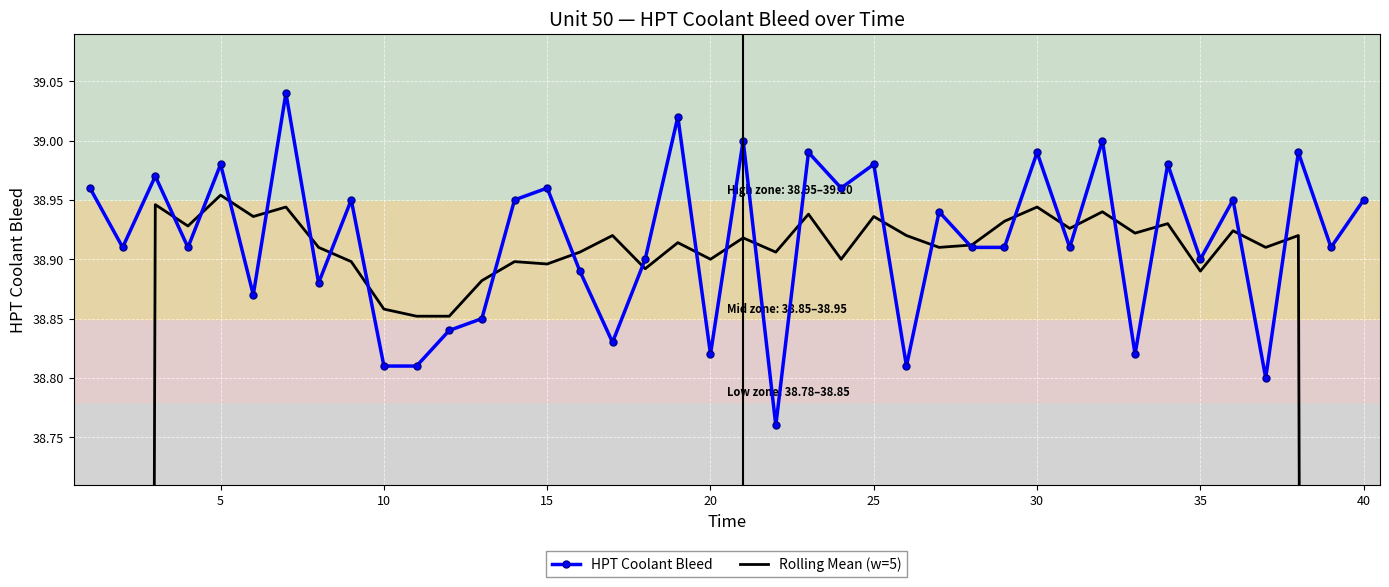

List the series in order of their overall mean, highest first.

HPT Coolant Bleed, Rolling Mean (w=5)